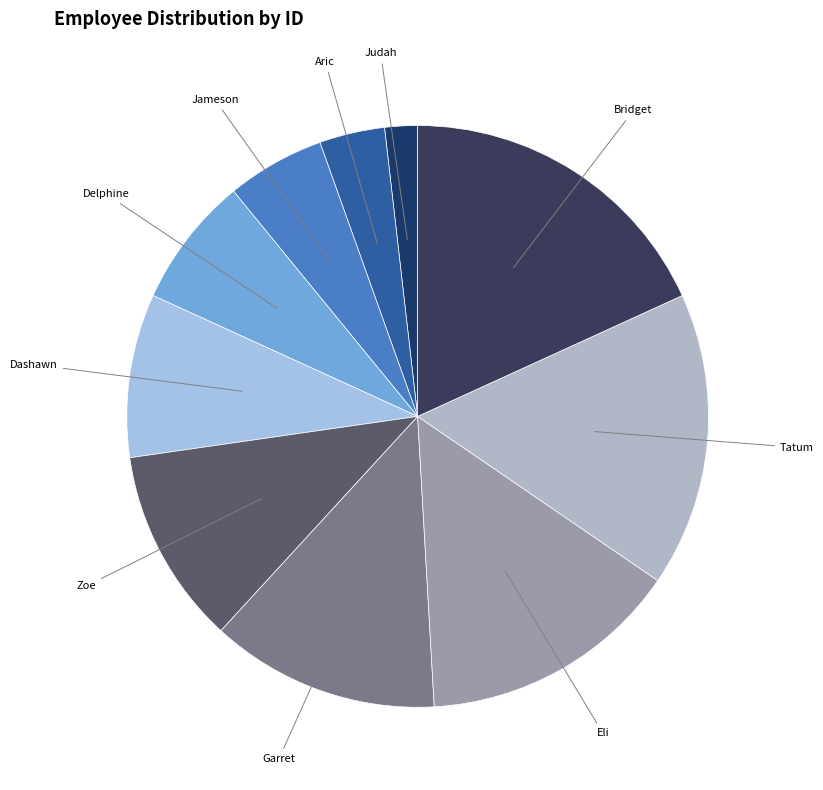

Do Aric and Zoe together represent more than half of the pie?

No